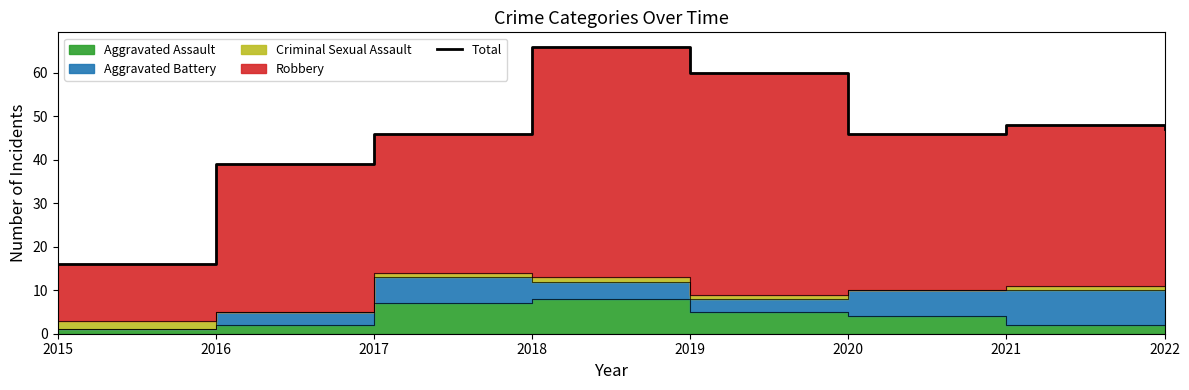

What is the value of the 7th point from the left?

48